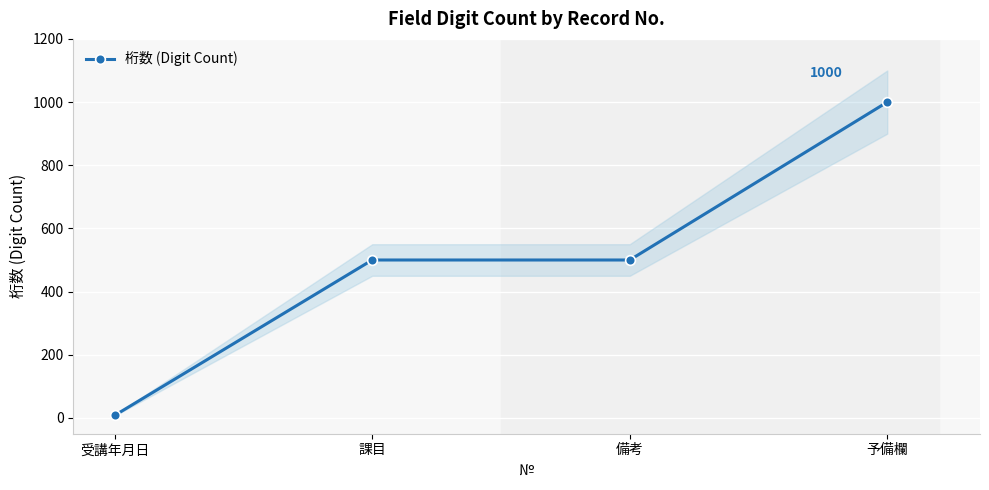

The chart shows a value of 705 at 備考. True or false?

False